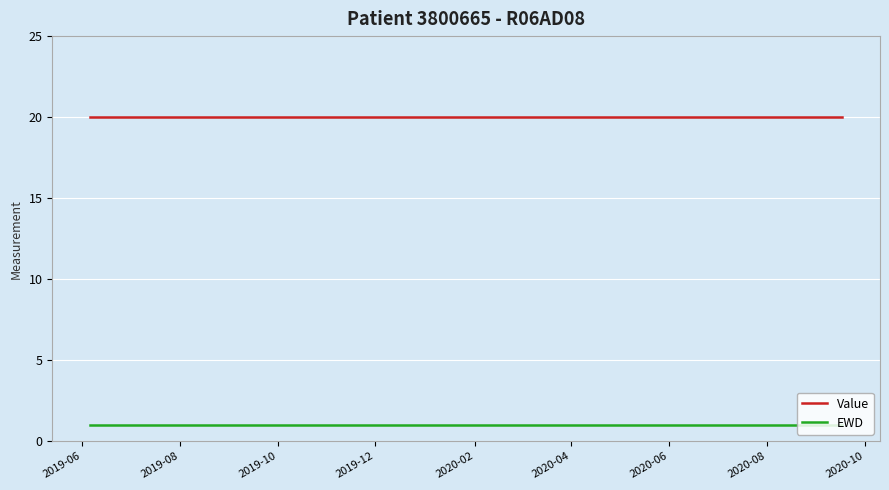

What are all the series names shown in the legend?

Value, EWD